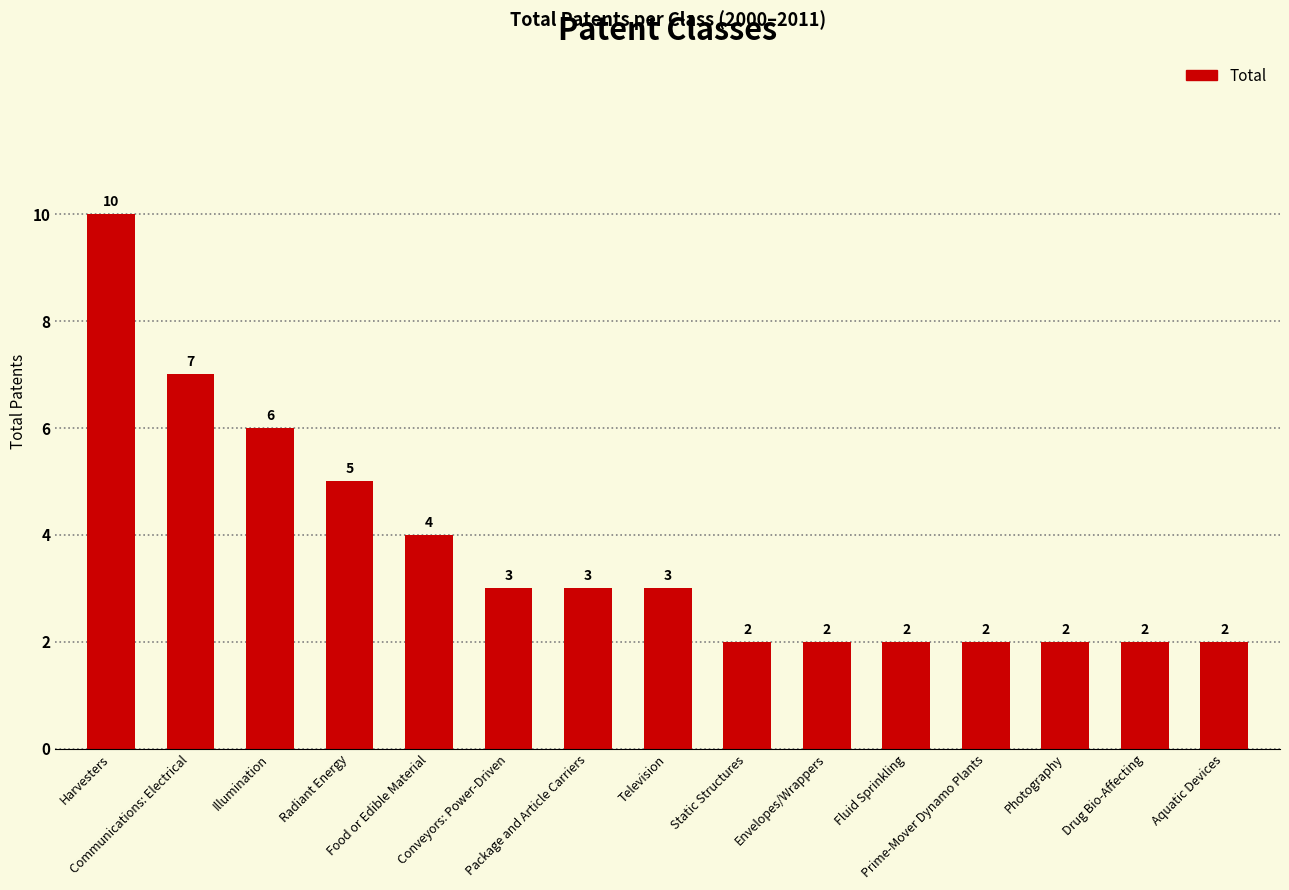

What is the label of the 7th bar from the left?

Package and Article Carriers